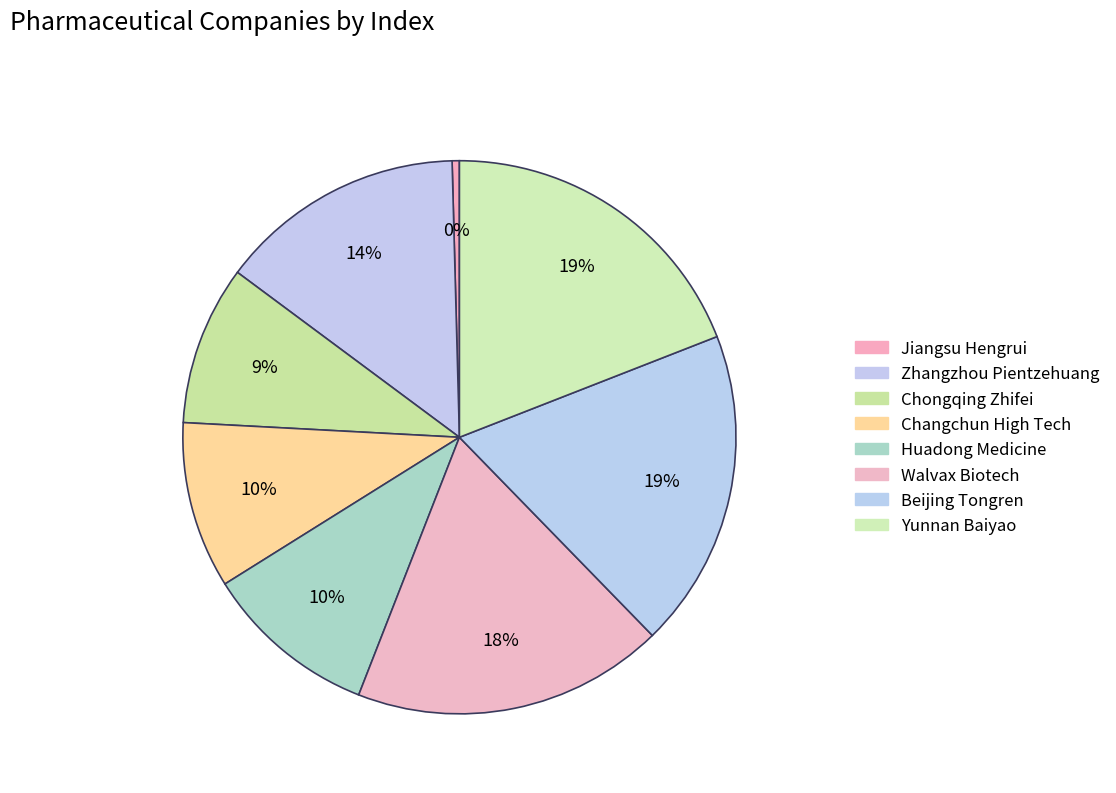

How many segments does this pie chart have?

8